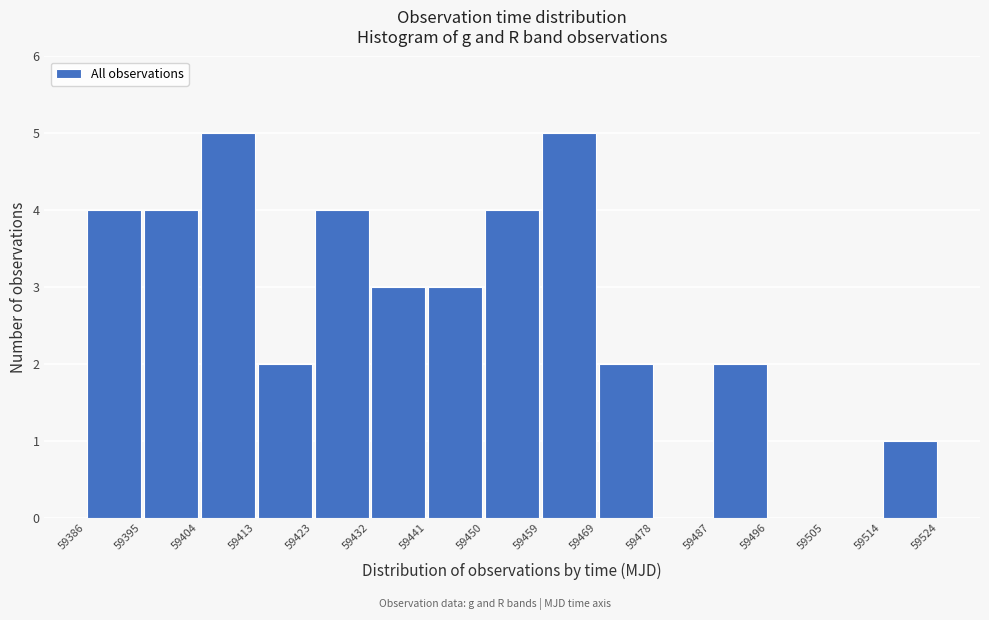

Reading left to right, transcribe this chart: for each bar, give the range it covers on the x-axis and its height. The values are not printed on the chart, so give them approximately, as read against the axis.

59386 to 59395: 4
59395 to 59404: 4
59404 to 59413: 5
59413 to 59423: 2
59423 to 59432: 4
59432 to 59441: 3
59441 to 59450: 3
59450 to 59459: 4
59459 to 59469: 5
59469 to 59478: 2
59478 to 59487: 0
59487 to 59496: 2
59496 to 59505: 0
59505 to 59514: 0
59514 to 59524: 1